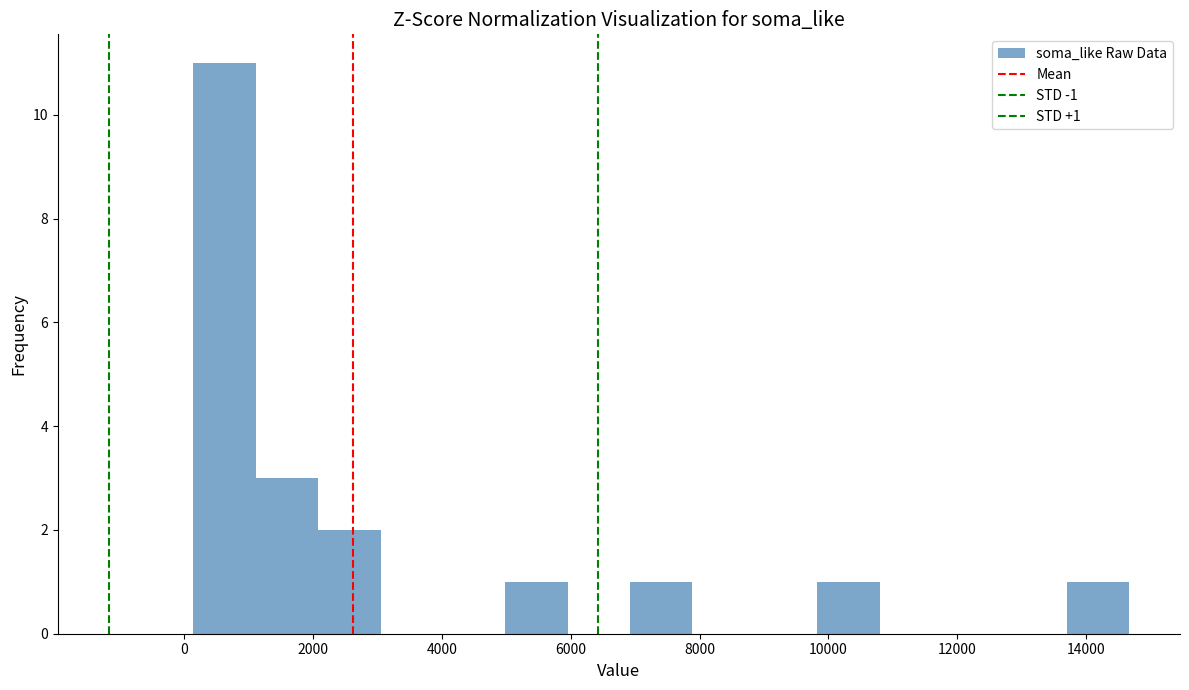

Which range on the x-axis has the tallest bar?

200 to 1200